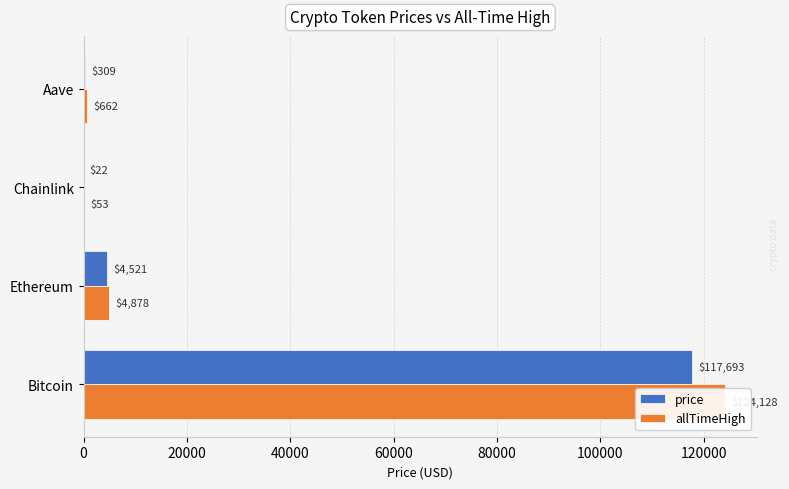

True or false: price has a value of 6338.4 at 20000.

False